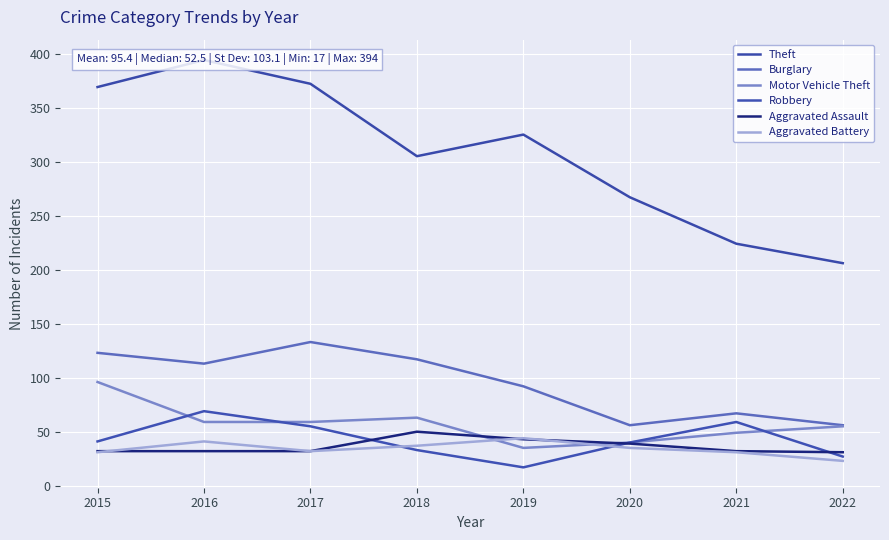

Reading right to left, list all the values displayed in this chart.

Theft: 2022=206	2021=224	2020=267	2019=325	2018=305	2017=372	2016=394	2015=369
Burglary: 2022=56	2021=67	2020=56	2019=92	2018=117	2017=133	2016=113	2015=123
Motor Vehicle Theft: 2022=55	2021=49	2020=40	2019=35	2018=63	2017=59	2016=59	2015=96
Robbery: 2022=27	2021=59	2020=40	2019=17	2018=33	2017=55	2016=69	2015=41
Aggravated Assault: 2022=31	2021=32	2020=39	2019=43	2018=50	2017=32	2016=32	2015=32
Aggravated Battery: 2022=23	2021=31	2020=35	2019=44	2018=37	2017=32	2016=41	2015=31